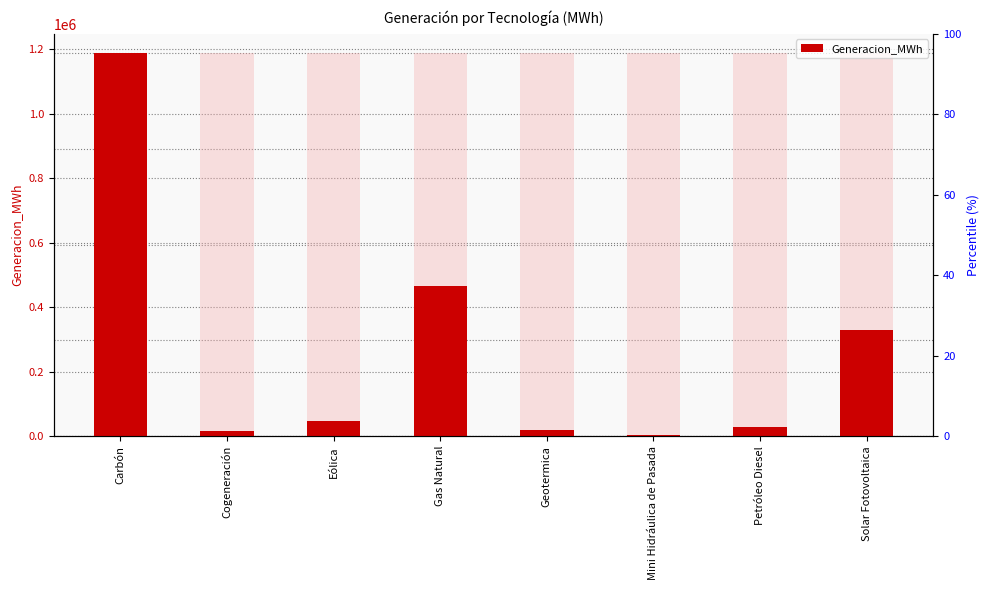

Reading left to right, what are all the values shown in this chart?

1188253.6	15438.0	47730.2	465351.0	19586.2	5435.7	30281.0	330348.1